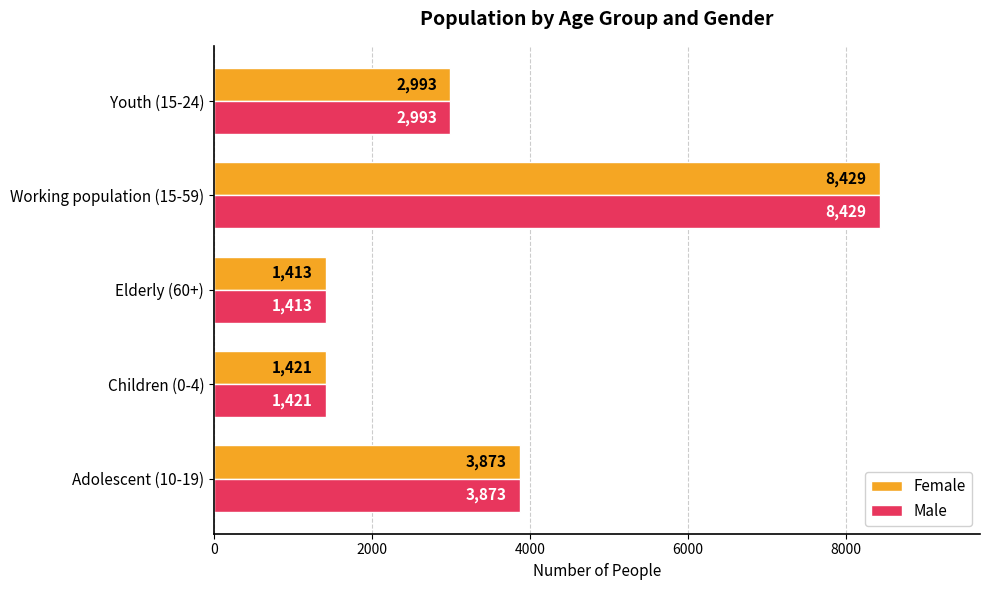

What is the difference between the maximum and second lowest values in the Female series?

7008